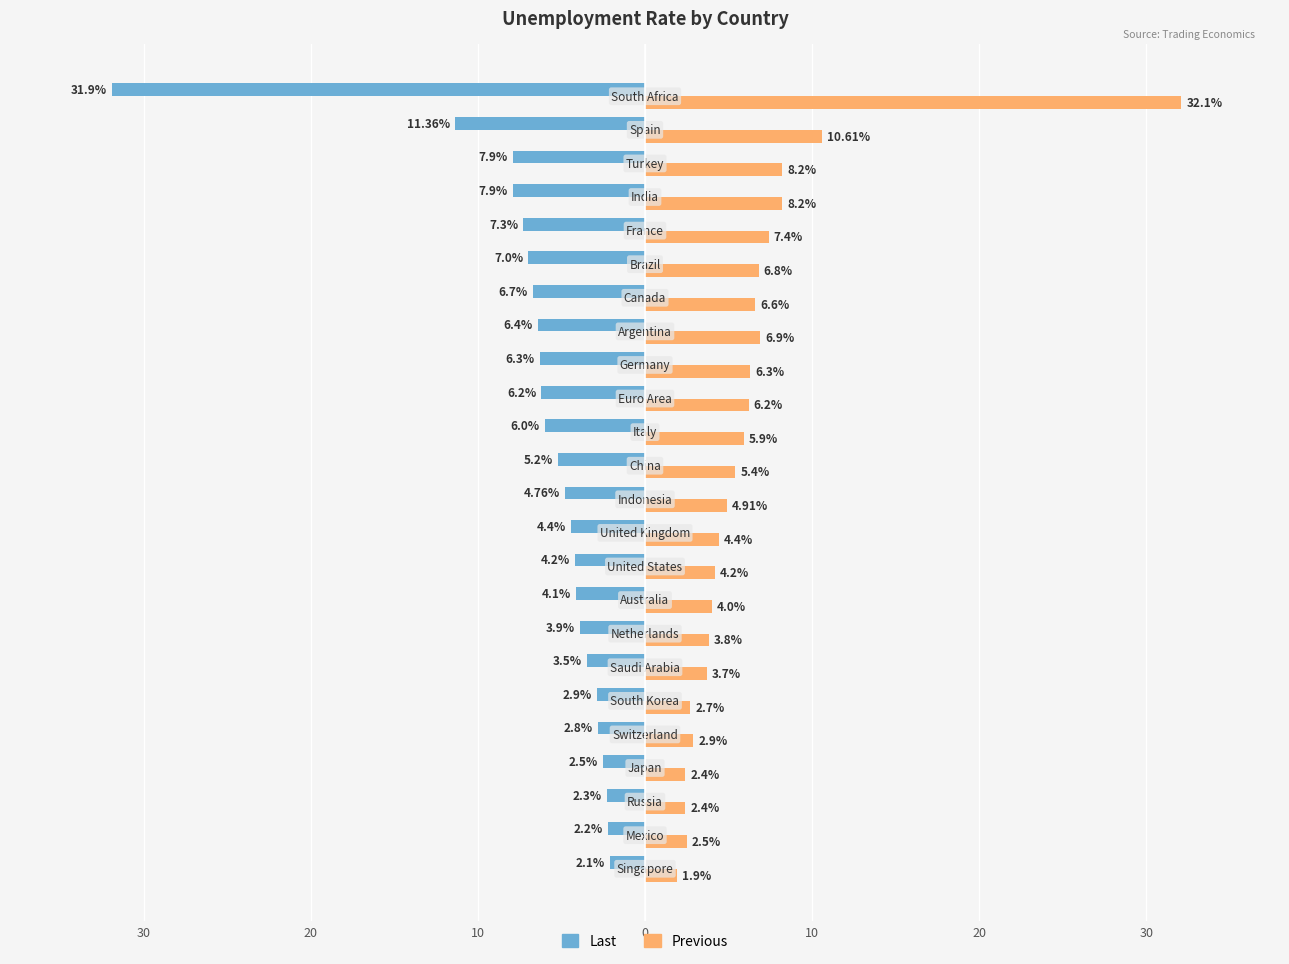

What are all the series names shown in the legend?

Last, Previous